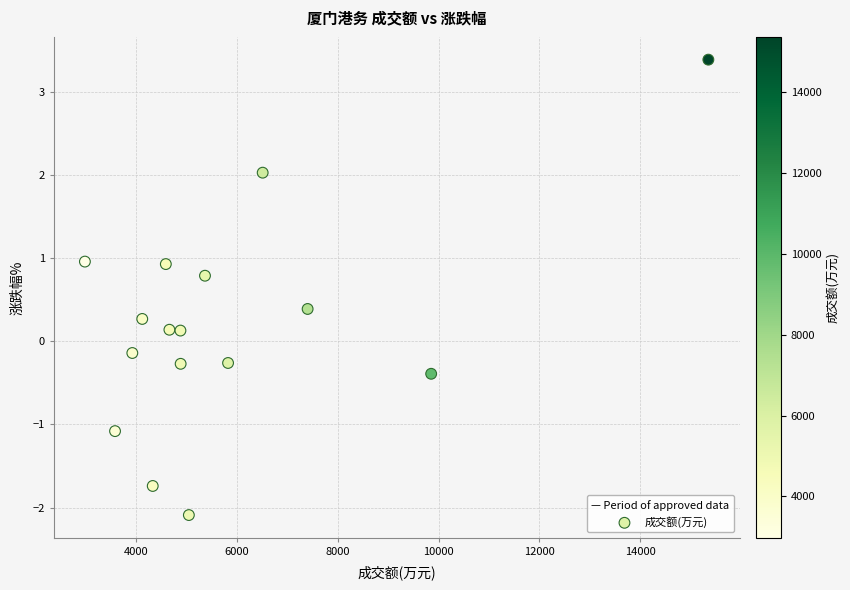

What is the range of Y values (max minus min)?

5.5